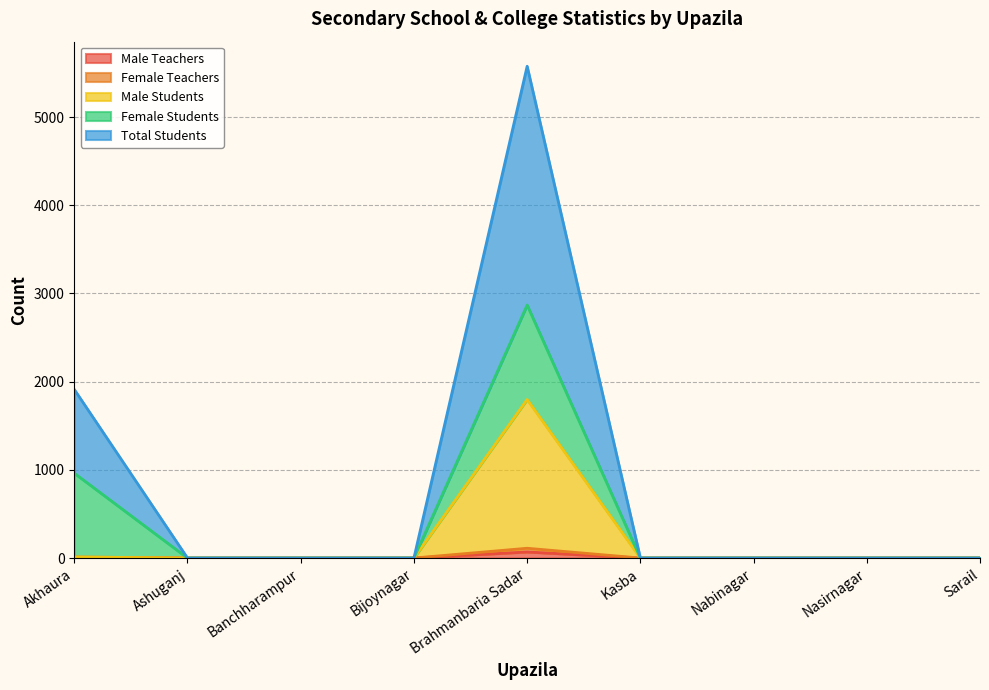

True or false: Male Teachers has a value of 0 at Ashuganj.

True